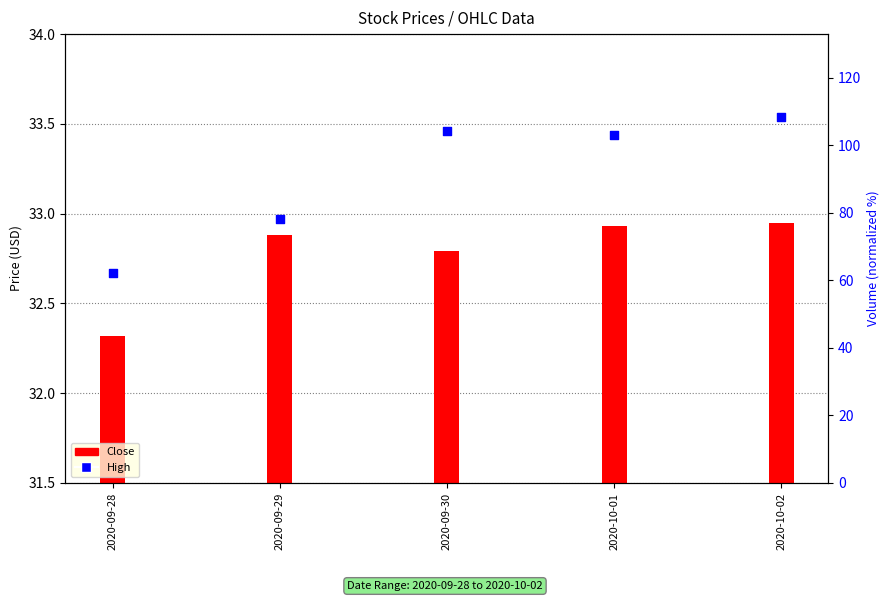

What is the change in value from 2020-09-28 to 2020-10-02?

+0.9